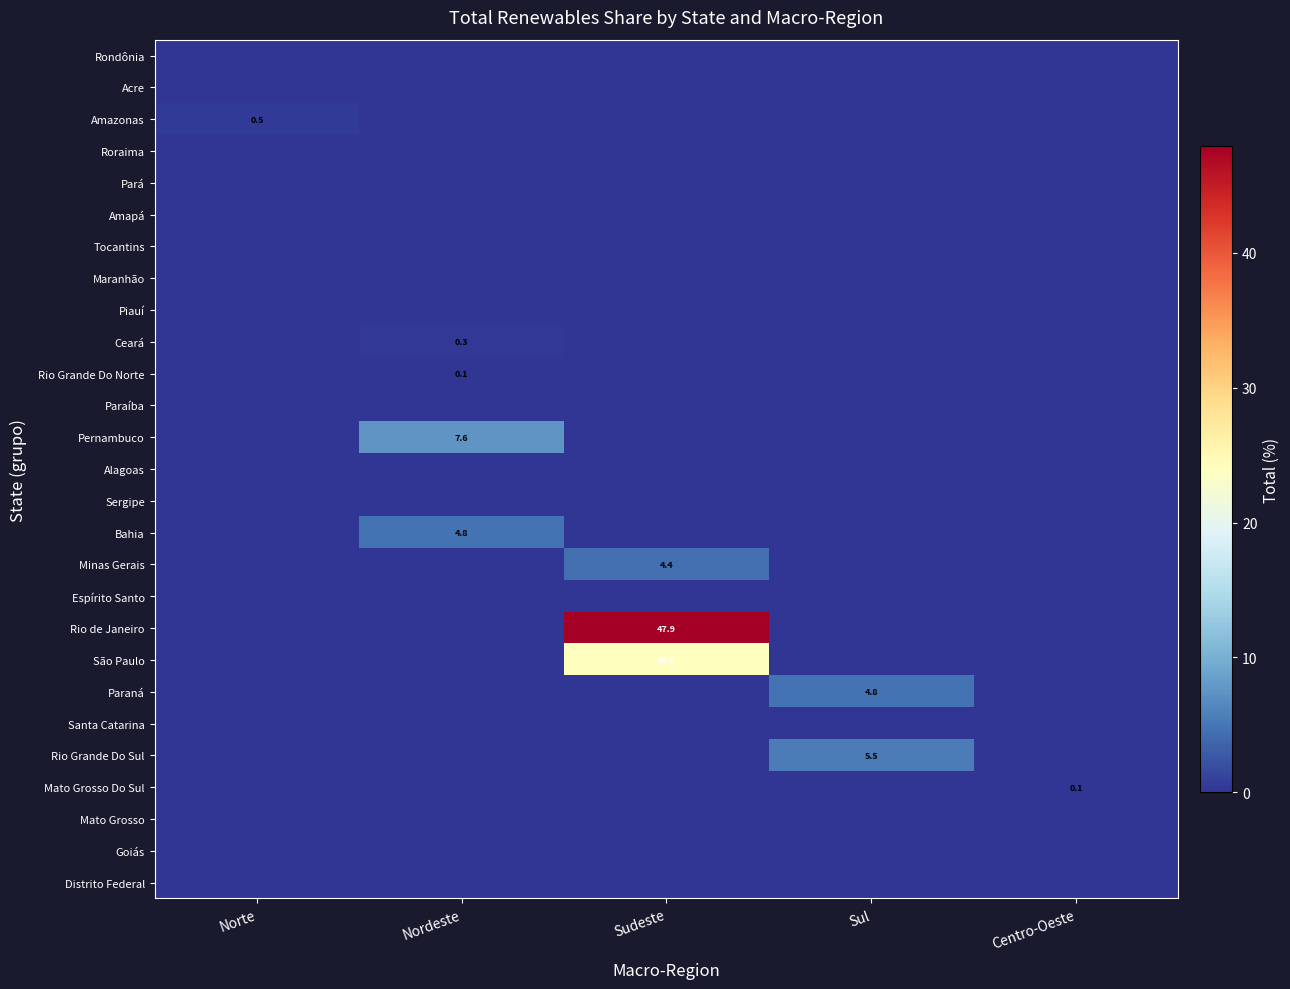

List the series in order of their peak value, lowest first.

Rondônia, Acre, Roraima, Pará, Amapá, Tocantins, Maranhão, Piauí, Paraíba, Alagoas, Sergipe, Espírito Santo, Mato Grosso, Goiás, Distrito Federal, Santa Catarina, Mato Grosso Do Sul, Rio Grande Do Norte, Ceará, Amazonas, Minas Gerais, Paraná, Bahia, Rio Grande Do Sul, Pernambuco, São Paulo, Rio de Janeiro